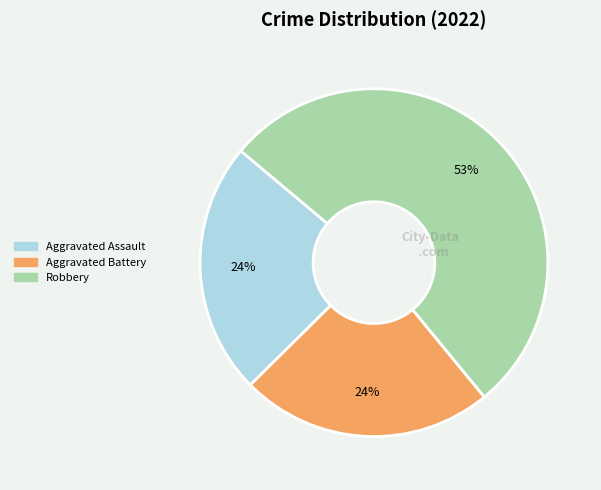

Is there any slice that represents more than half of the pie?

Yes